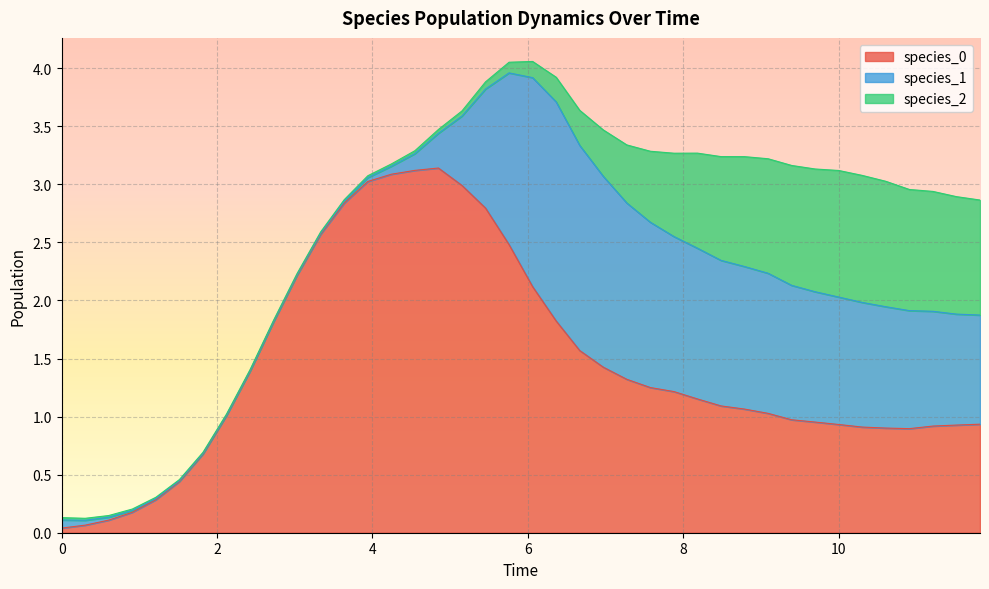

What is the approximate value of species_0 at 35?

0.9